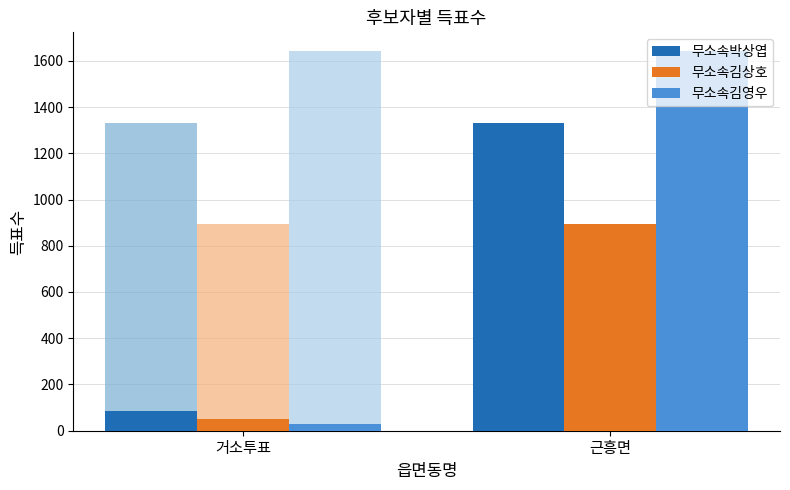

Which category has the highest value across all series?

근흥면